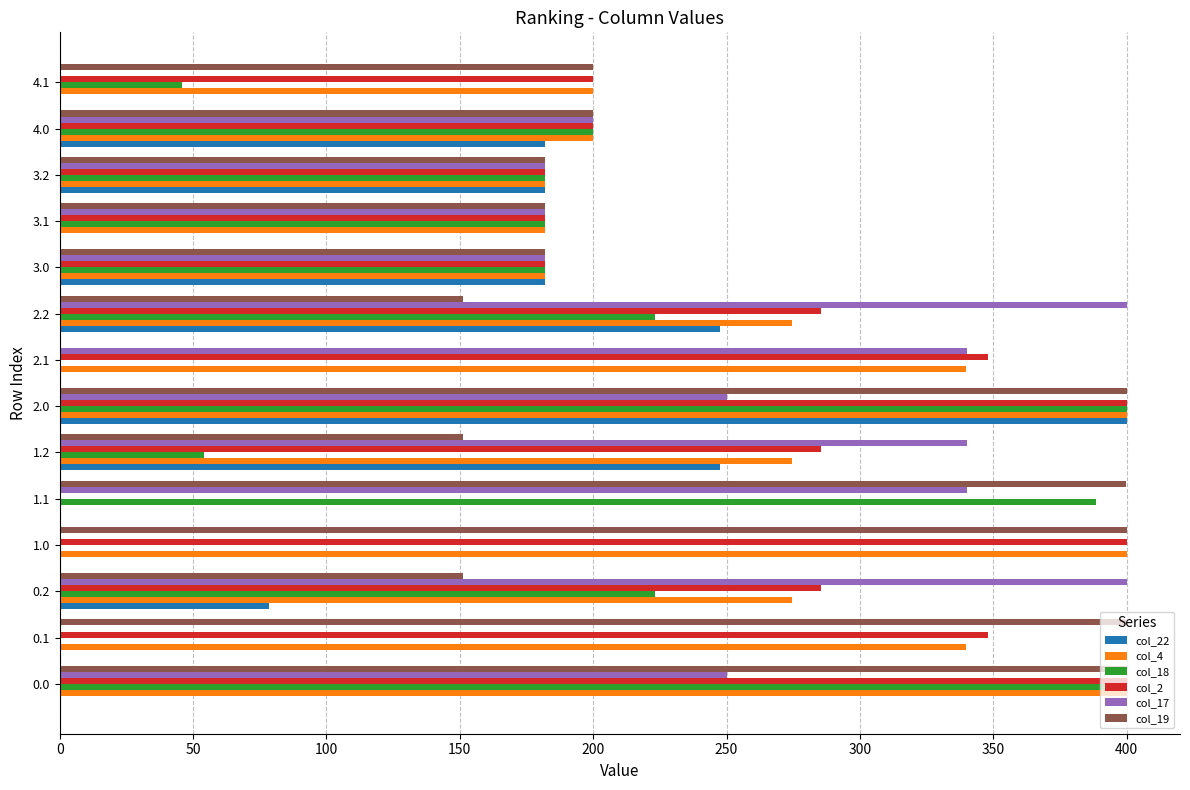

At which category is the sum across all series the highest?

2.0